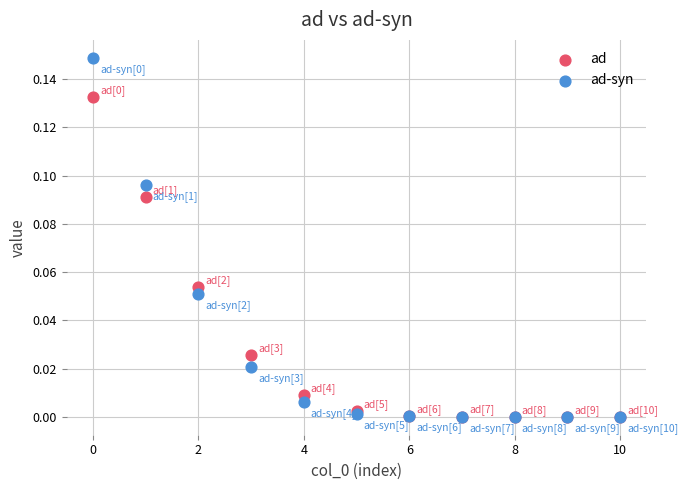

Which series reaches the maximum Y coordinate?

ad-syn